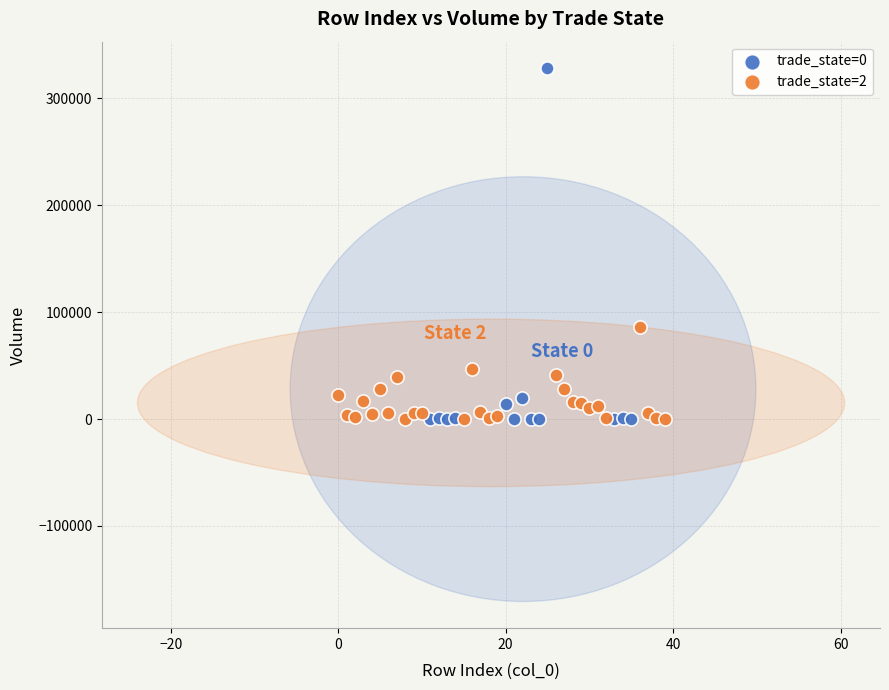

Which series has the widest spread of Y values?

trade_state=0